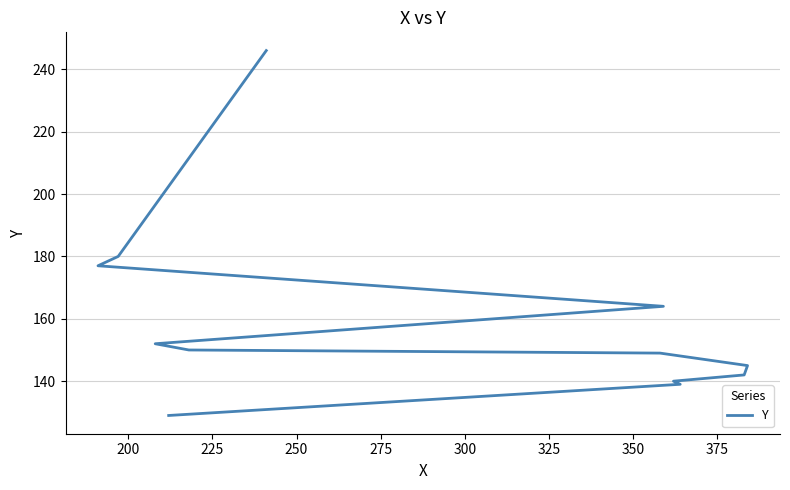

Is this an area chart (filled region under the line)?

No